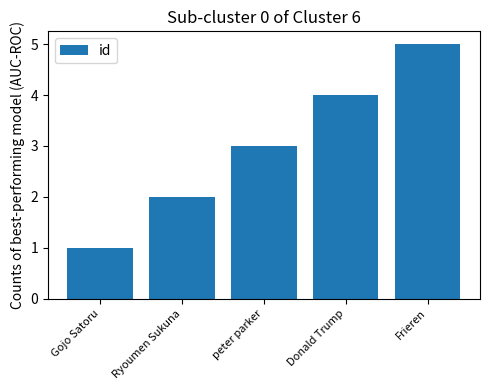

What is the difference between the values at Frieren and Gojo Satoru?

4